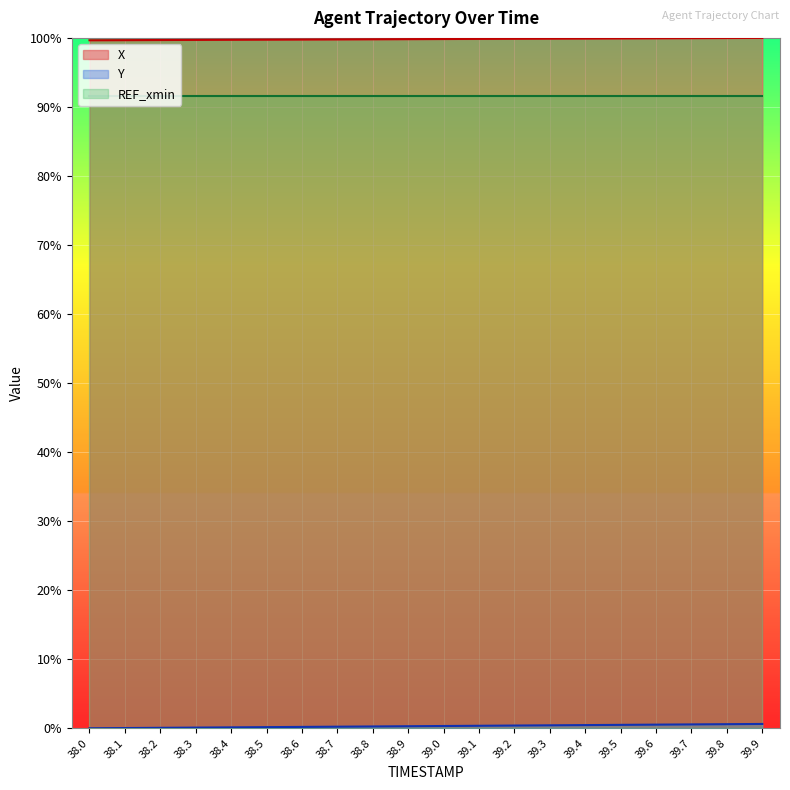

What value does the X series have at 38.1?

1.0